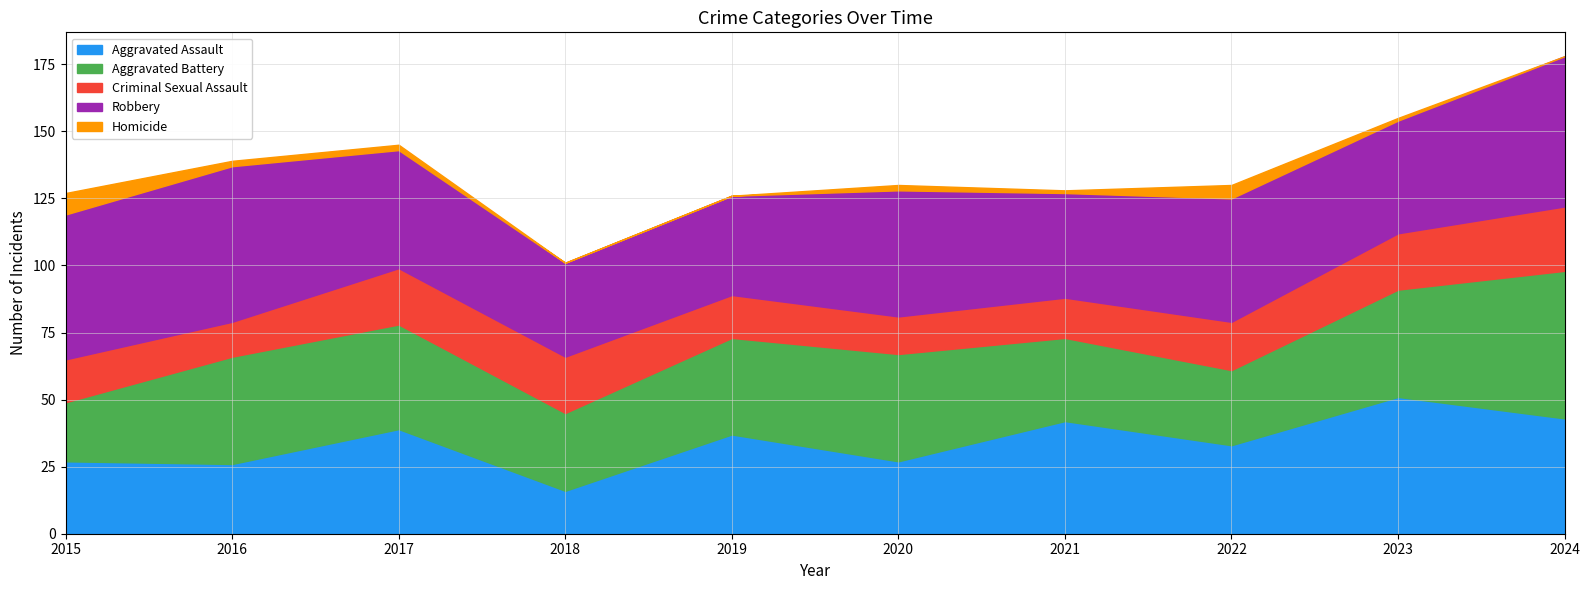

List the series in order of their peak value, highest first.

Robbery, Aggravated Battery, Aggravated Assault, Criminal Sexual Assault, Homicide